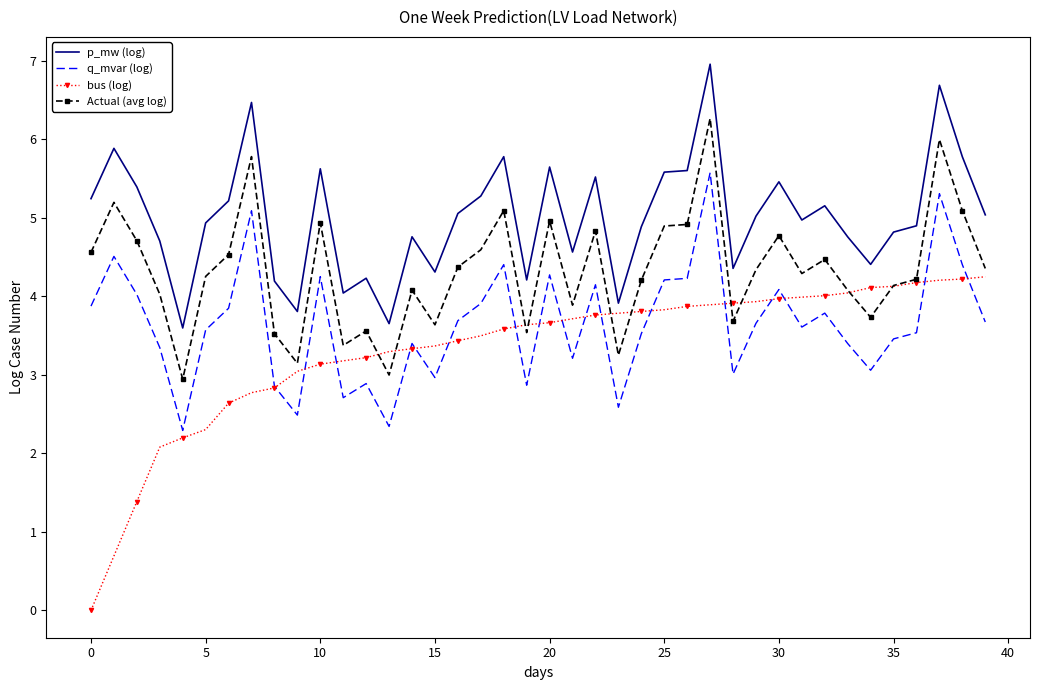

Which series has the widest spread of values?

bus (log)